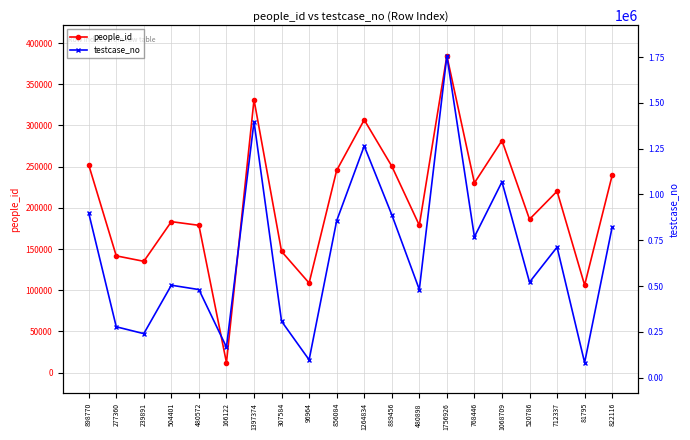

Rank the series at 480898 from highest to lowest value.

testcase_no, people_id